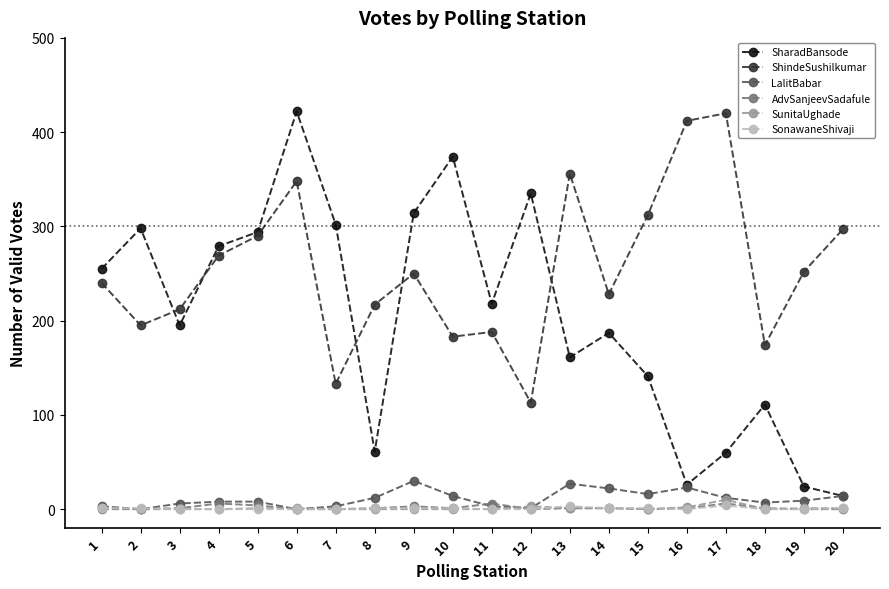

True or false: AdvSanjeevSadafule has a value of 0 at 12.

True